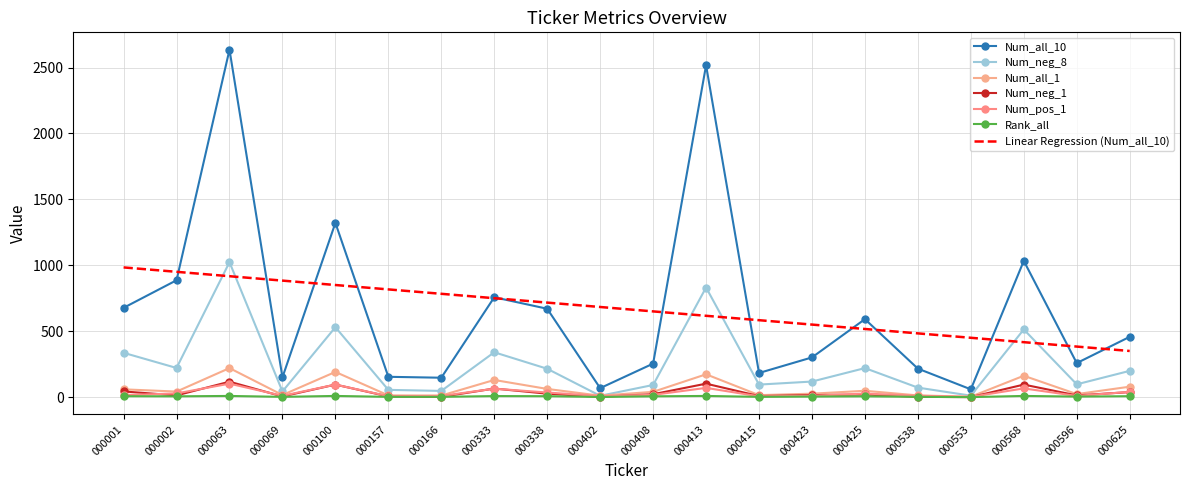

The value of Num_all_1 at 000402 is 12. True or false?

True